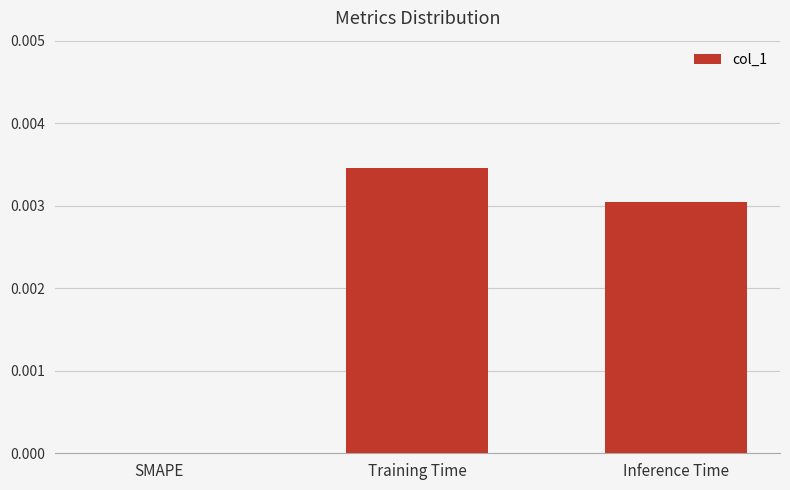

Which has a higher value, SMAPE or Inference Time?

Inference Time